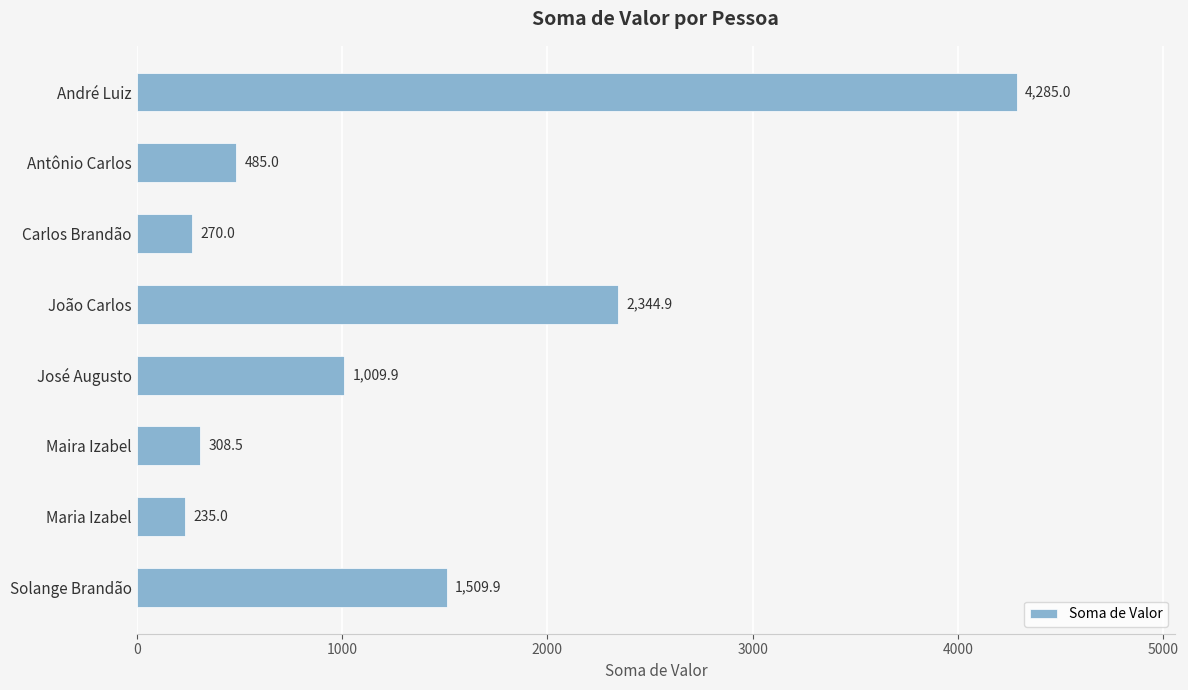

Count the number of categories in the chart.

8